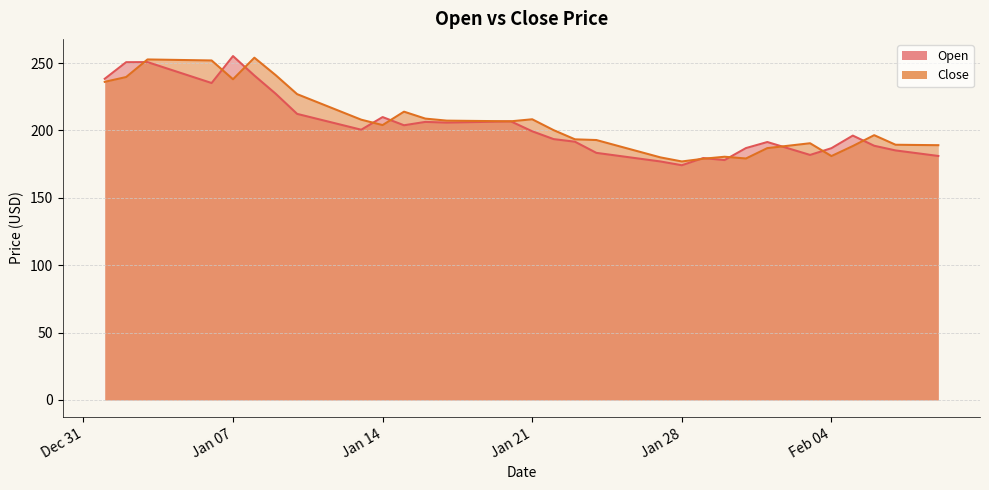

At how many categories does at least one series exceed 199?

22